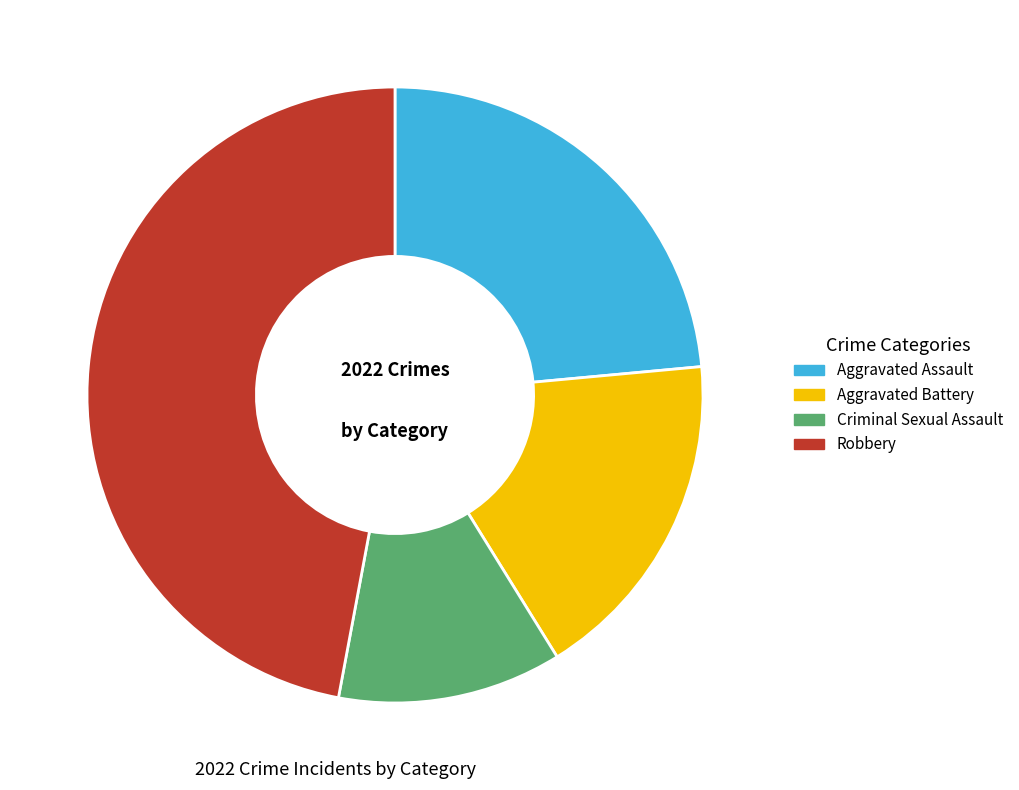

Count the number of slices in the pie.

4